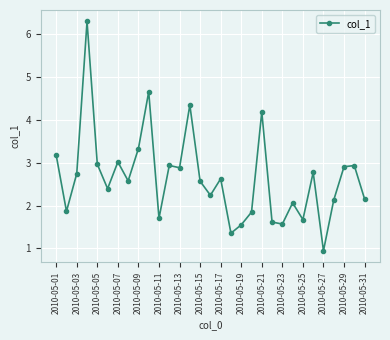

What is the smallest value displayed?

0.9